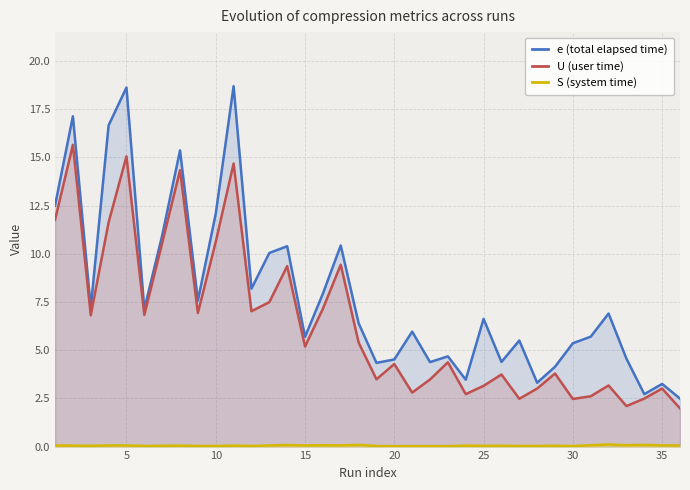

Which series has the largest range (max minus min)?

e (total elapsed time)